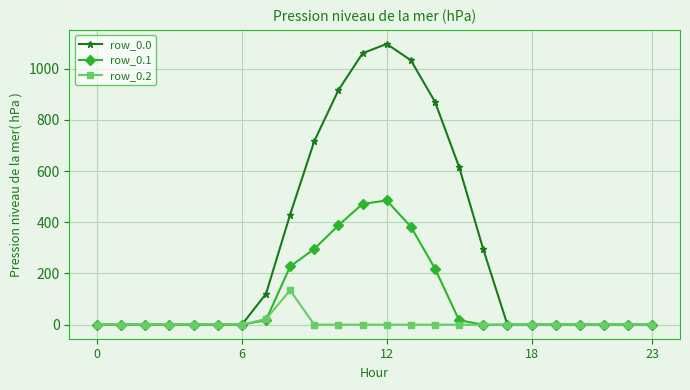

How many data points in row_0.1 are above 0?

9